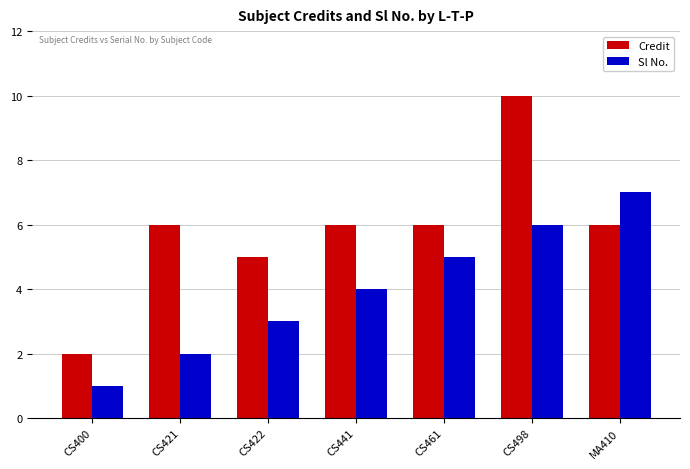

What is the difference between the highest and lowest values at CS421?

4